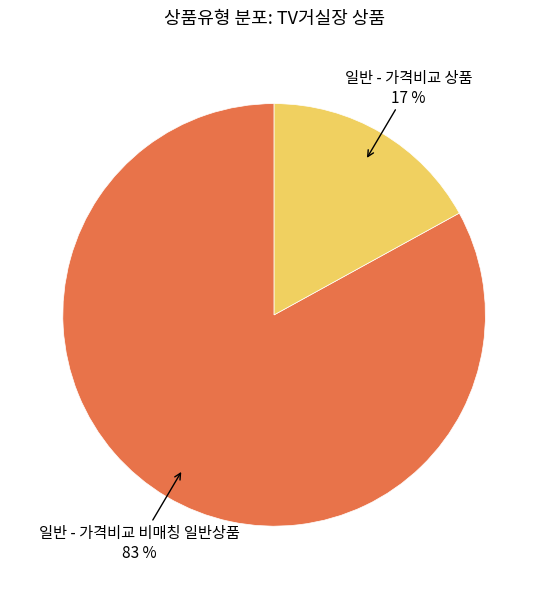

To the nearest percent, what is the difference between the 일반 - 가격비교 비매칭 일반상품 and 일반 - 가격비교 상품 slice percentages?

66%